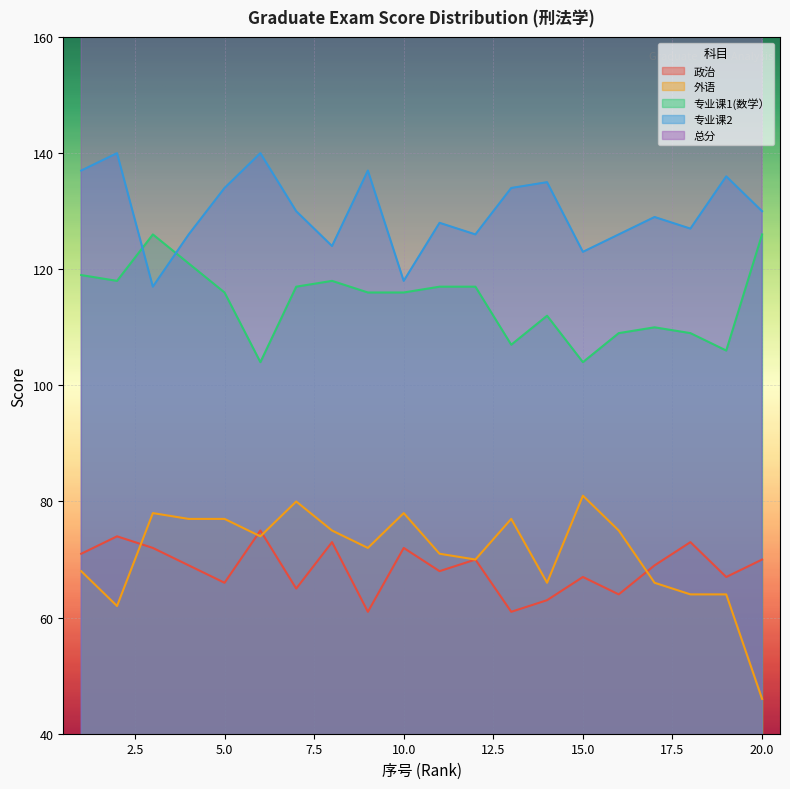

Reading right to left, transcribe all the data shown in this chart.

政治: 70	67	73	69	64	67	63	61	70	68	72	61	73	65	75	66	69	72	74	71
外语: 46	64	64	66	75	81	66	77	70	71	78	72	75	80	74	77	77	78	62	68
专业课1(数学）: 126	106	109	110	109	104	112	107	117	117	116	116	118	117	104	116	121	126	118	119
专业课2: 130	136	127	129	126	123	135	134	126	128	118	137	124	130	140	134	126	117	140	137
总分: 372	373	373	374	374	375	376	379	383	384	384	386	390	392	393	393	393	393	394	395